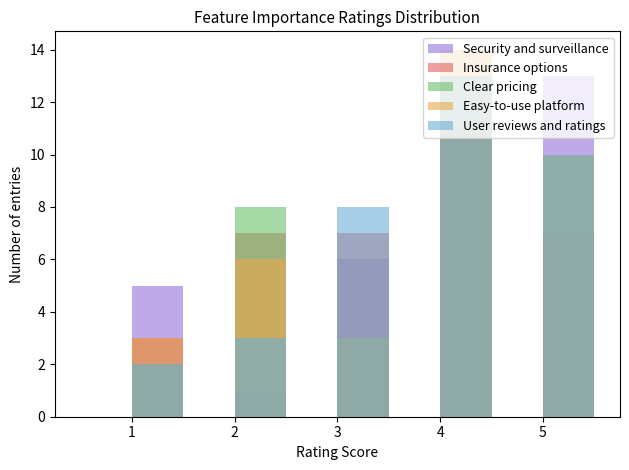

Reading left to right, extract all data points from this chart.

Security and surveillance: 5	5	3	4	5	4	5	4	2	1	4	4	5	5	5	5	1	3	1	4	5	1	4	3	4	3	3	5	4	5	4	5	1	3	5	4
Insurance options: 4	4	1	4	3	4	5	2	3	2	4	5	5	4	4	5	1	2	1	4	5	4	4	2	4	2	2	3	3	5	3	5	3	4	2	3
Clear pricing: 4	4	5	4	5	2	5	4	2	2	5	4	5	5	4	5	1	4	1	4	5	2	2	2	4	4	4	4	4	5	3	5	2	2	3	3
Easy-to-use platform: 4	4	4	4	5	2	5	4	2	1	5	4	5	4	5	5	2	3	1	4	5	2	2	2	3	4	4	4	3	5	4	5	1	4	5	4
User reviews and ratings: 4	3	2	4	5	2	5	4	3	3	5	4	5	5	5	5	3	3	1	4	5	3	2	4	3	4	4	4	4	5	4	5	1	4	4	3